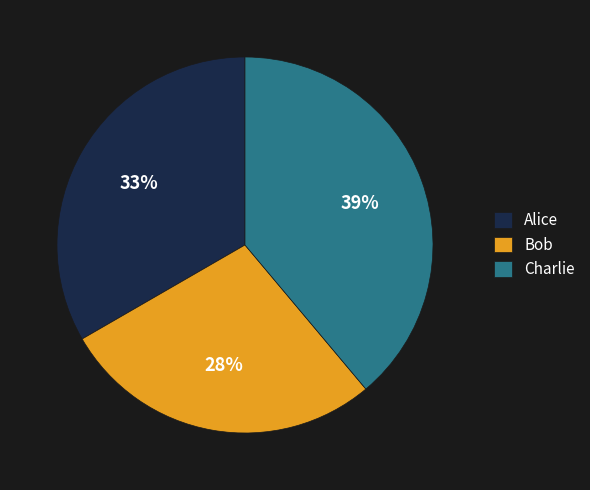

Approximately how many times larger is the value at Alice compared to Bob?

1.2